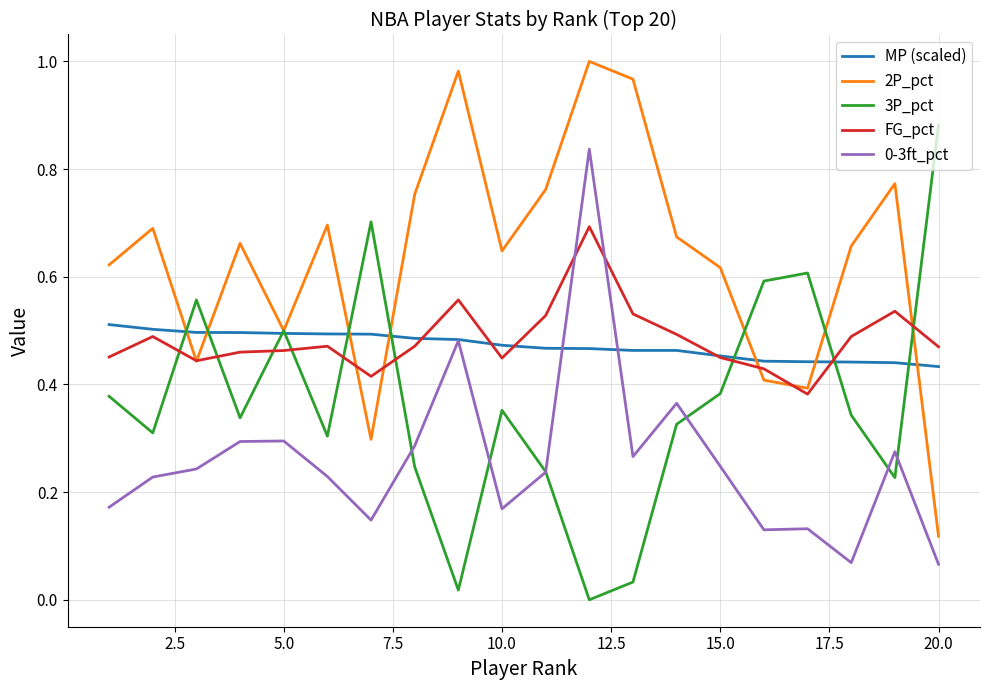

How many lines are shown in the chart?

5